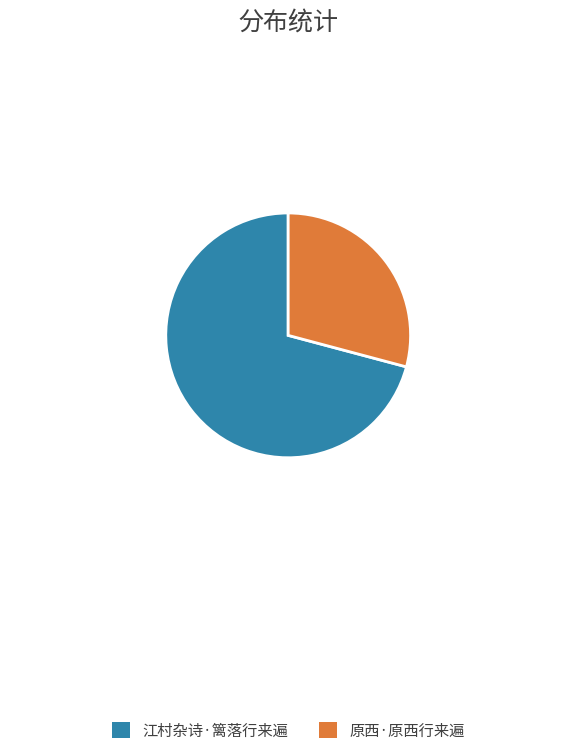

Combined, do 江村杂诗·篱落行来遍 and 原西·原西行来遍 account for over 50%?

Yes